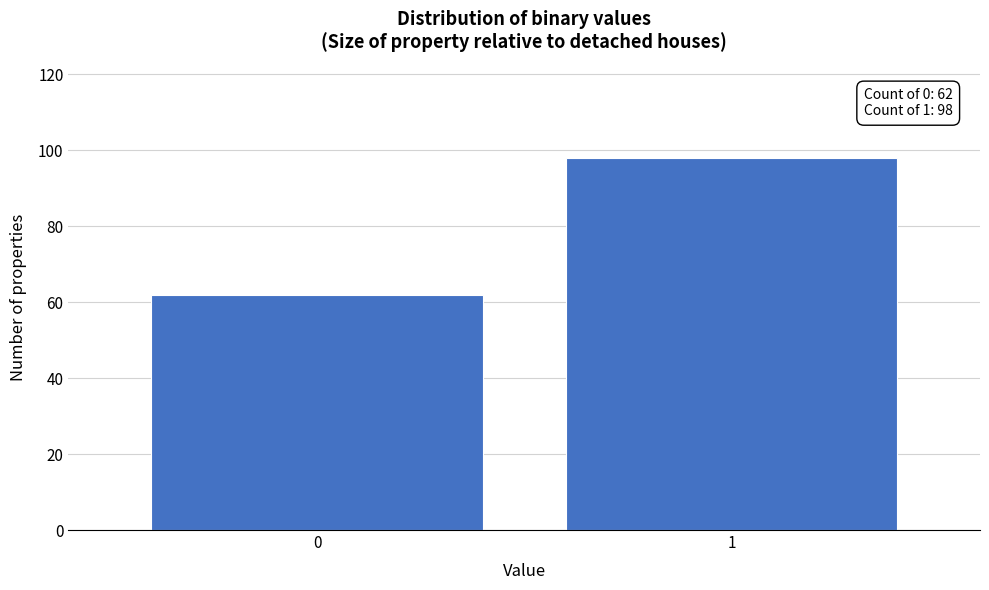

Reading left to right, what are all the values shown in this chart?

62	98